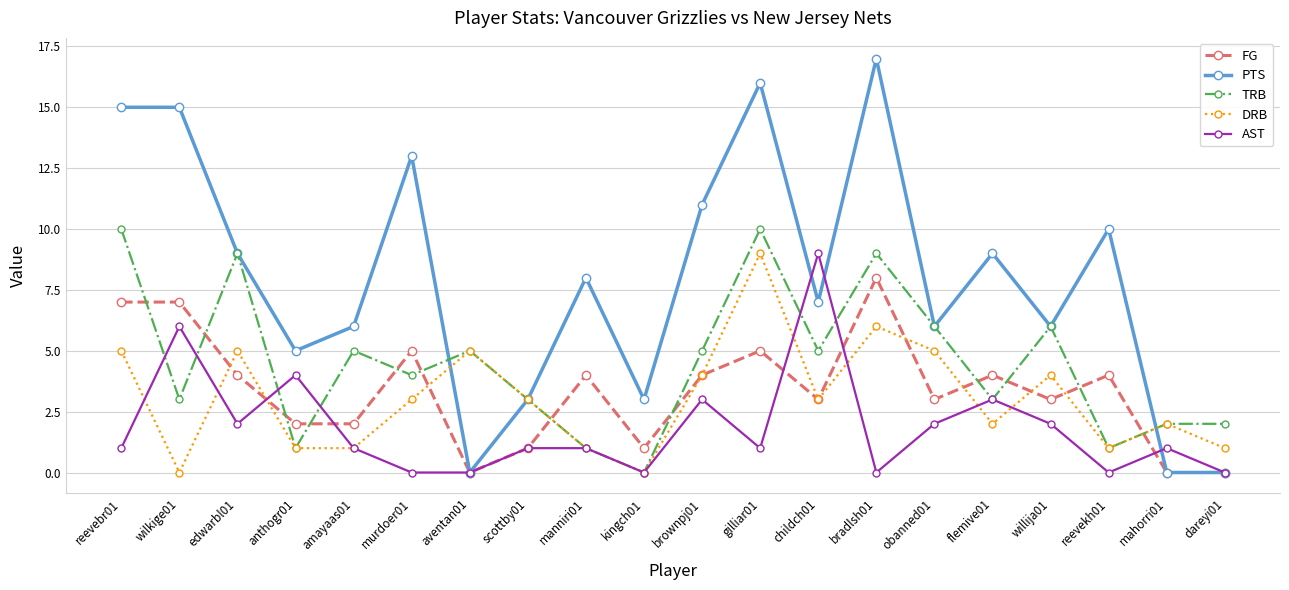

Reading right to left, transcribe all the data shown in this chart.

FG: 0	0	4	3	4	3	8	3	5	4	1	4	1	0	5	2	2	4	7	7
PTS: 0	0	10	6	9	6	17	7	16	11	3	8	3	0	13	6	5	9	15	15
TRB: 2	2	1	6	3	6	9	5	10	5	0	1	3	5	4	5	1	9	3	10
DRB: 1	2	1	4	2	5	6	3	9	4	0	1	3	5	3	1	1	5	0	5
AST: 0	1	0	2	3	2	0	9	1	3	0	1	1	0	0	1	4	2	6	1